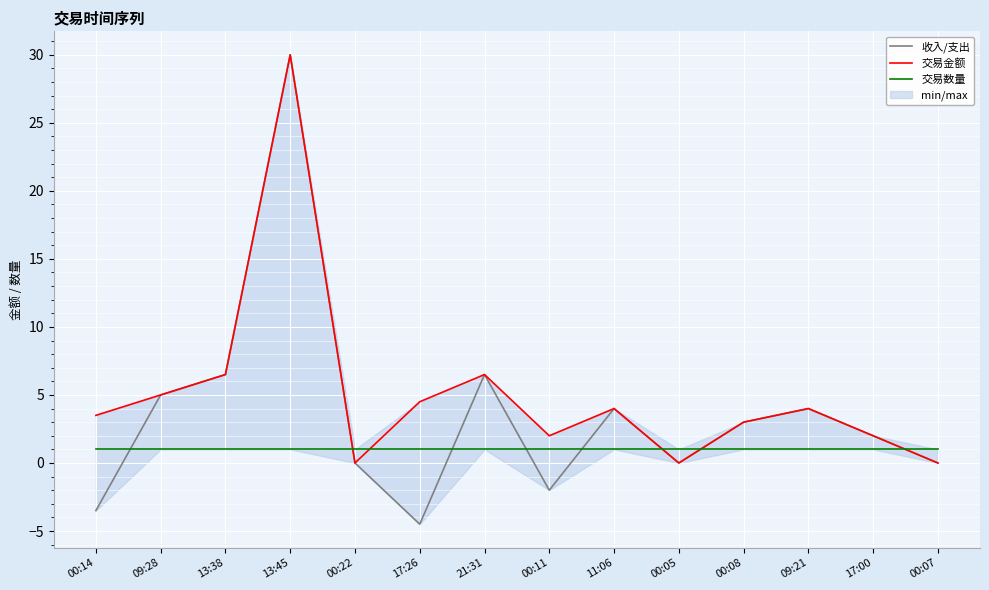

What is the label of the 13th point from the left?

17:00